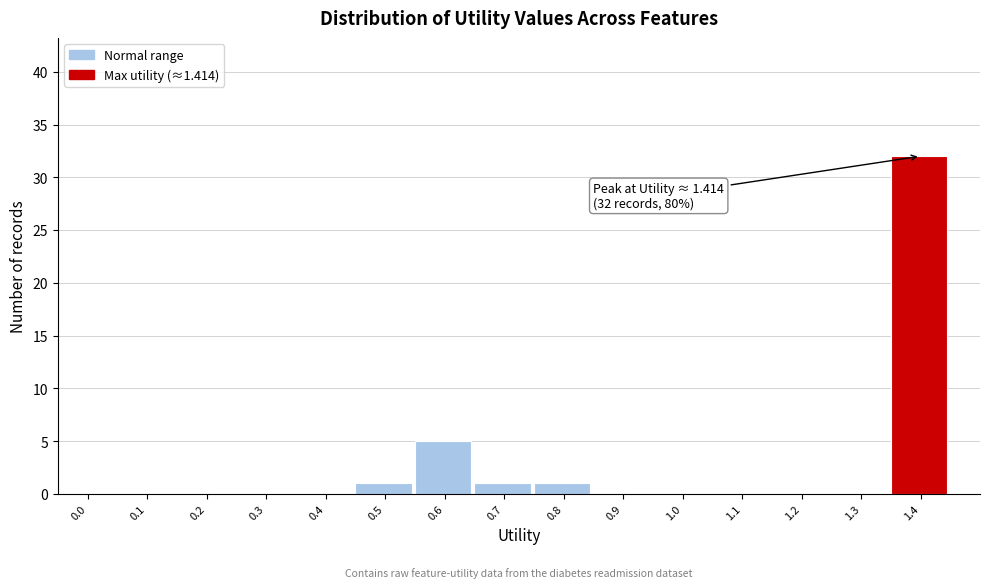

Reading left to right, transcribe all the data shown in this chart.

0.0=0	0.1=0	0.2=0	0.3=0	0.4=0	0.5=1	0.6=5	0.7=1	0.8=1	0.9=0	1.0=0	1.1=0	1.2=0	1.3=0	1.4=32